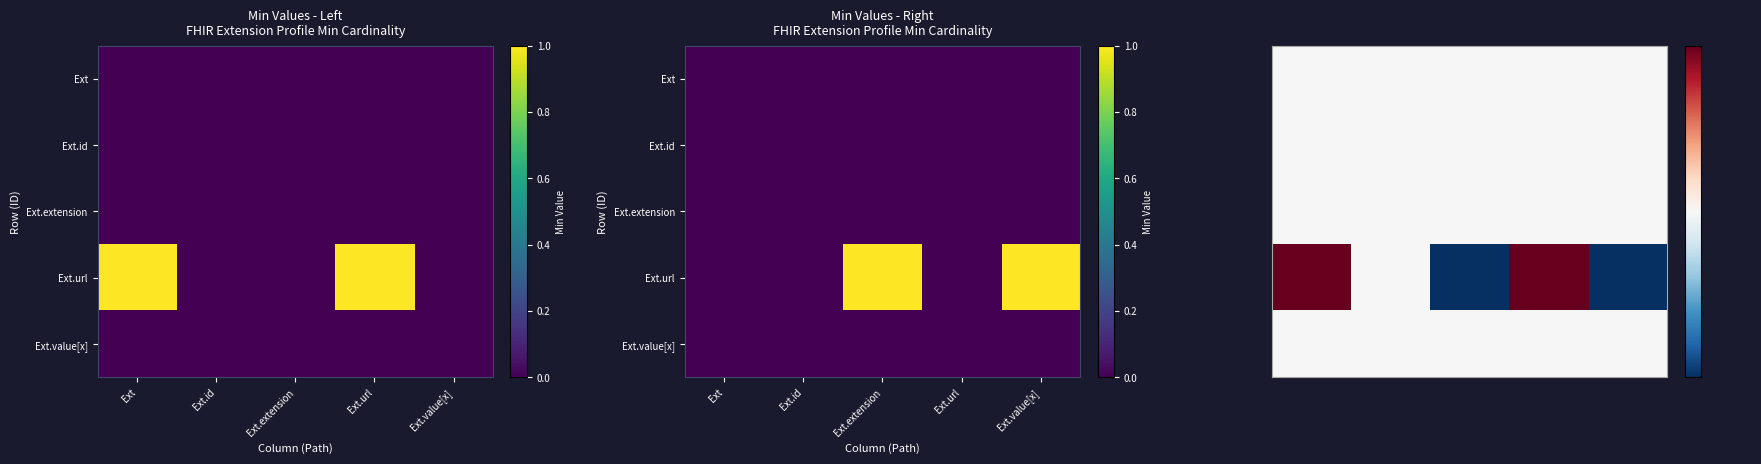

At which category is the sum across all series the highest?

Ext